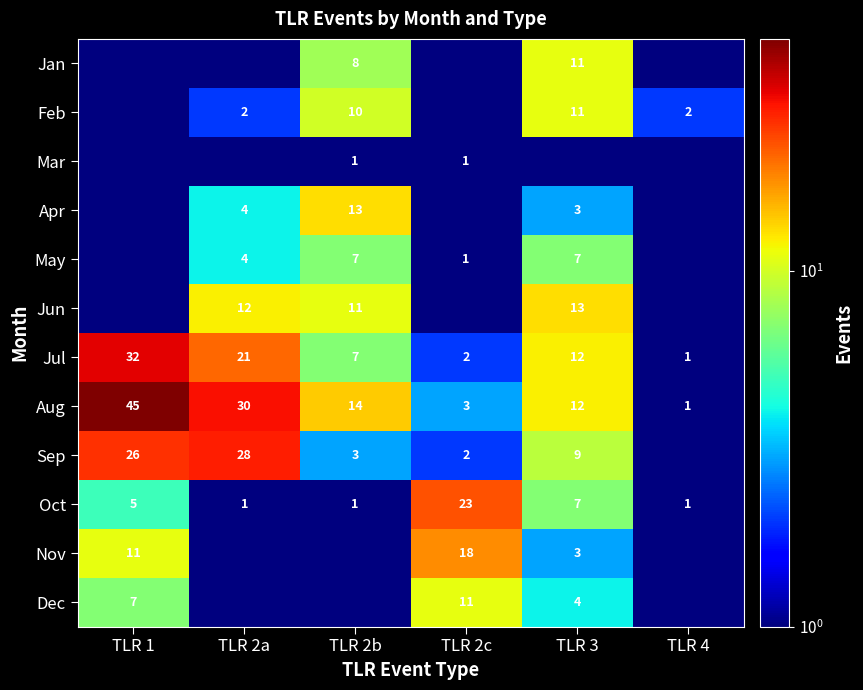

What is the sum of the Aug values at TLR 3 and TLR 1?

57.0